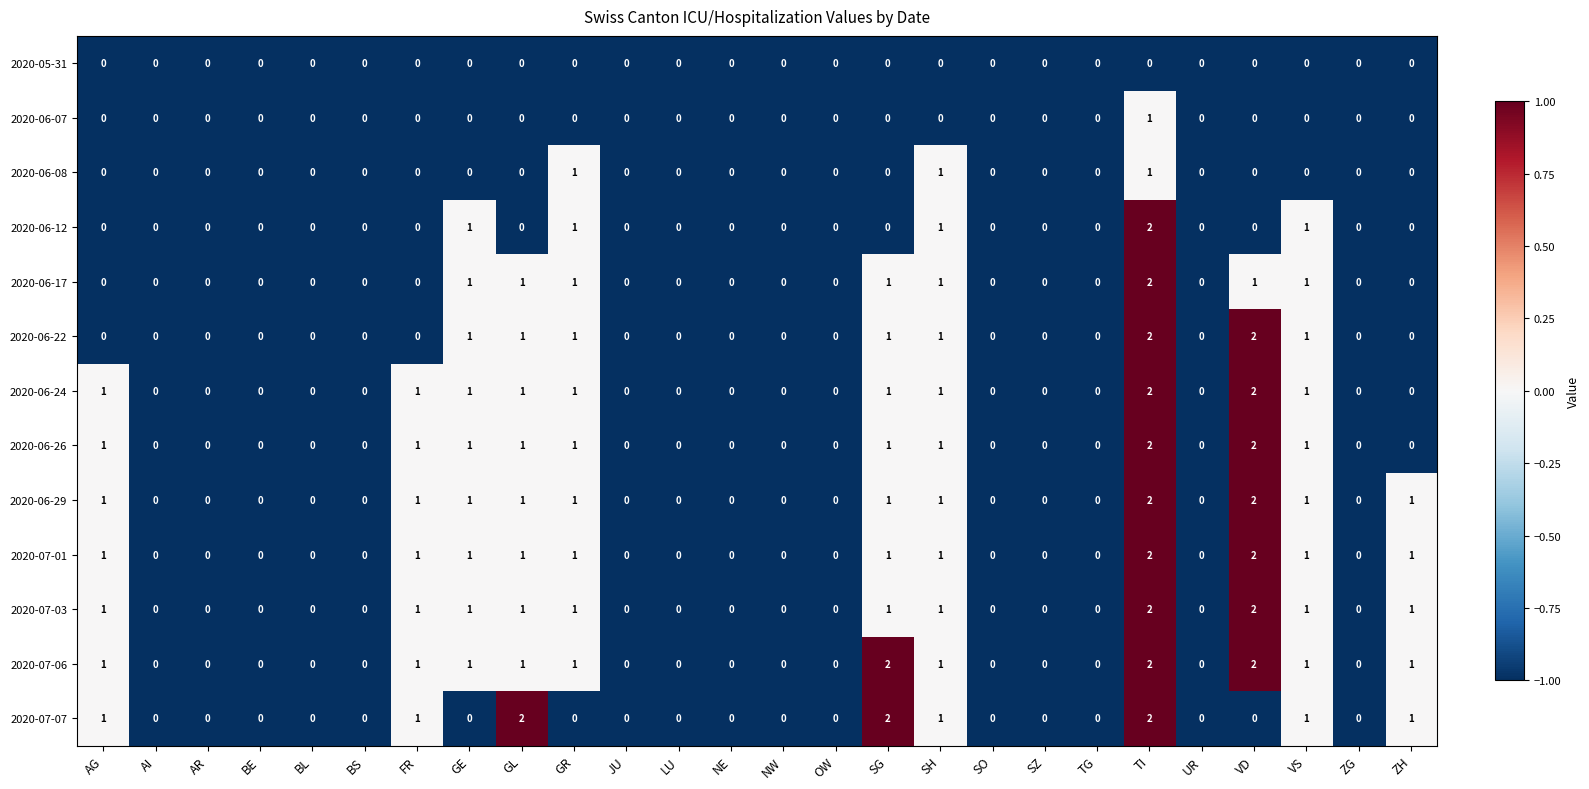

The 2020-06-22 series shows 0 at SZ. True or false?

True